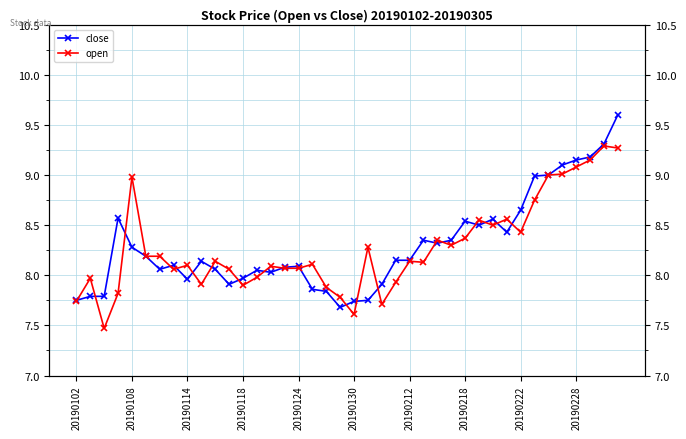

Between 27 and 37, which series saw the biggest shift?

open